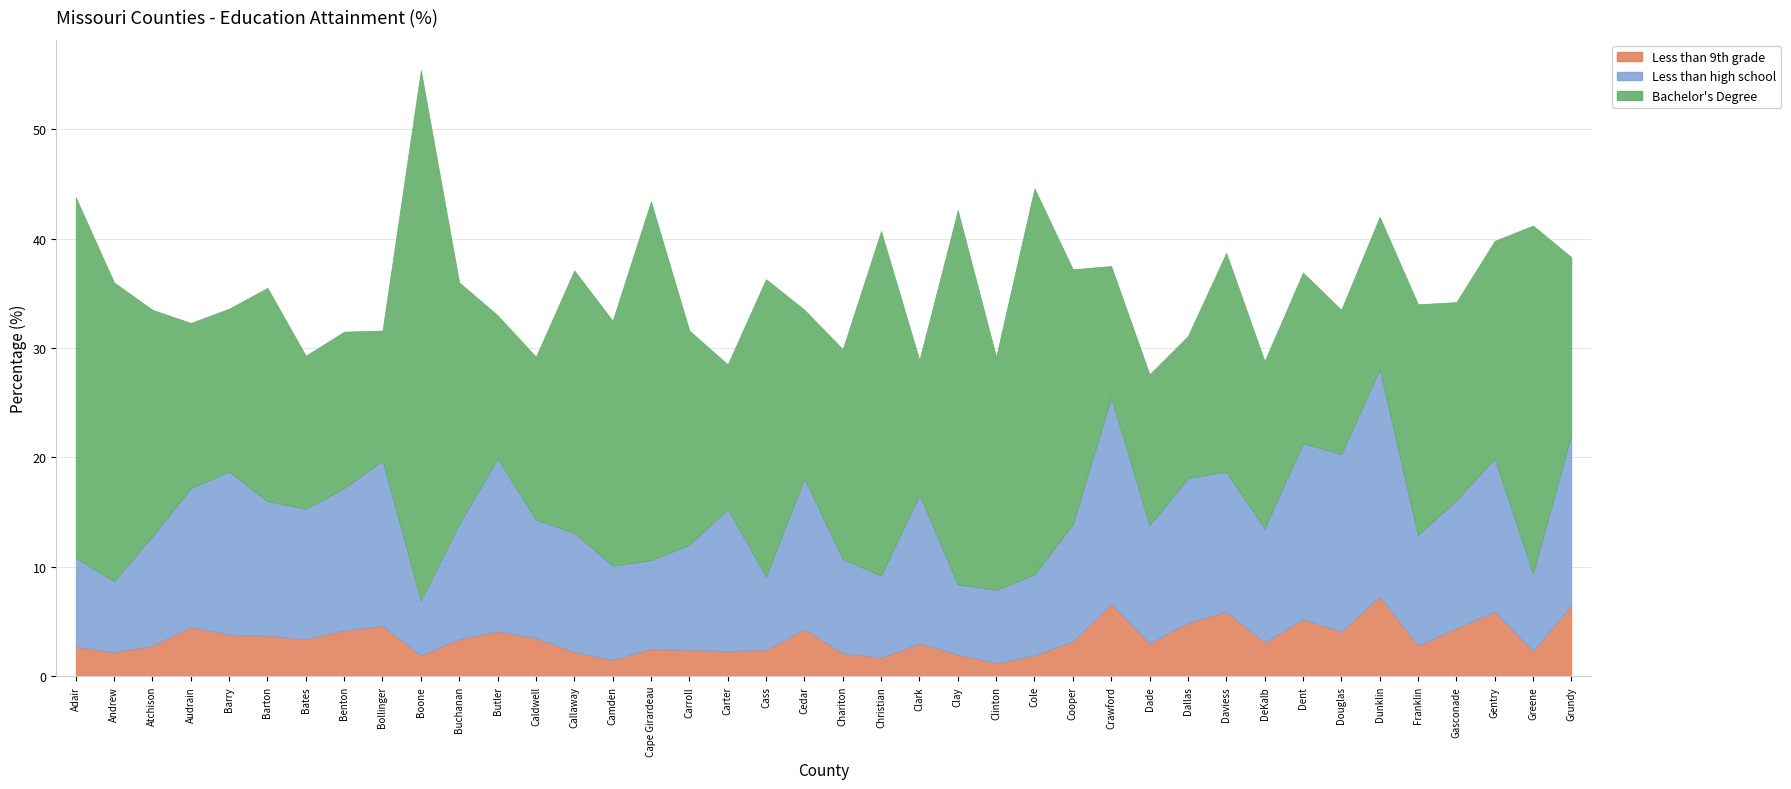

Reading left to right, extract all data points from this chart.

Less than 9th grade: Adair=2.7	Andrew=2.2	Atchison=2.8	Audrain=4.5	Barry=3.8	Barton=3.7	Bates=3.4	Benton=4.2	Bollinger=4.6	Boone=1.9	Buchanan=3.4	Butler=4.1	Caldwell=3.5	Callaway=2.2	Camden=1.5	Cape Girardeau=2.5	Carroll=2.4	Carter=2.3	Cass=2.4	Cedar=4.3	Chariton=2.1	Christian=1.7	Clark=3.0	Clay=2.0	Clinton=1.2	Cole=1.9	Cooper=3.2	Crawford=6.6	Dade=3.0	Dallas=4.9	Daviess=5.9	DeKalb=3.1	Dent=5.2	Douglas=4.1	Dunklin=7.3	Franklin=2.8	Gasconade=4.4	Gentry=5.9	Greene=2.3	Grundy=6.5
Less than high school: Adair=8.1	Andrew=6.5	Atchison=10.0	Audrain=12.7	Barry=14.9	Barton=12.3	Bates=11.9	Benton=13.0	Bollinger=15.1	Boone=5.0	Buchanan=10.5	Butler=15.8	Caldwell=10.8	Callaway=10.9	Camden=8.6	Cape Girardeau=8.1	Carroll=9.6	Carter=13.0	Cass=6.7	Cedar=13.8	Chariton=8.6	Christian=7.5	Clark=13.6	Clay=6.4	Clinton=6.7	Cole=7.4	Cooper=10.7	Crawford=18.9	Dade=10.8	Dallas=13.2	Daviess=12.8	DeKalb=10.4	Dent=16.1	Douglas=16.2	Dunklin=20.8	Franklin=10.1	Gasconade=11.7	Gentry=14.0	Greene=7.1	Grundy=15.6
Bachelor's Degree: Adair=33.0	Andrew=27.3	Atchison=20.7	Audrain=15.1	Barry=14.9	Barton=19.5	Bates=14.0	Benton=14.3	Bollinger=11.9	Boone=48.5	Buchanan=22.1	Butler=13.1	Caldwell=14.9	Callaway=24.0	Camden=22.4	Cape Girardeau=32.8	Carroll=19.6	Carter=13.2	Cass=27.2	Cedar=15.4	Chariton=19.2	Christian=31.5	Clark=12.3	Clay=34.2	Clinton=21.3	Cole=35.3	Cooper=23.3	Crawford=12.0	Dade=13.8	Dallas=13.0	Daviess=20.0	DeKalb=15.3	Dent=15.6	Douglas=13.2	Dunklin=13.9	Franklin=21.1	Gasconade=18.1	Gentry=19.9	Greene=31.8	Grundy=16.2